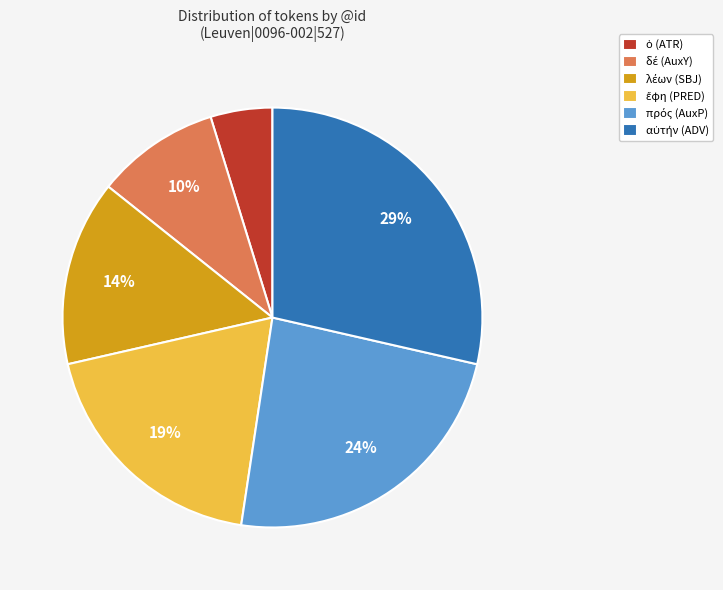

Does any single category account for the majority?

No